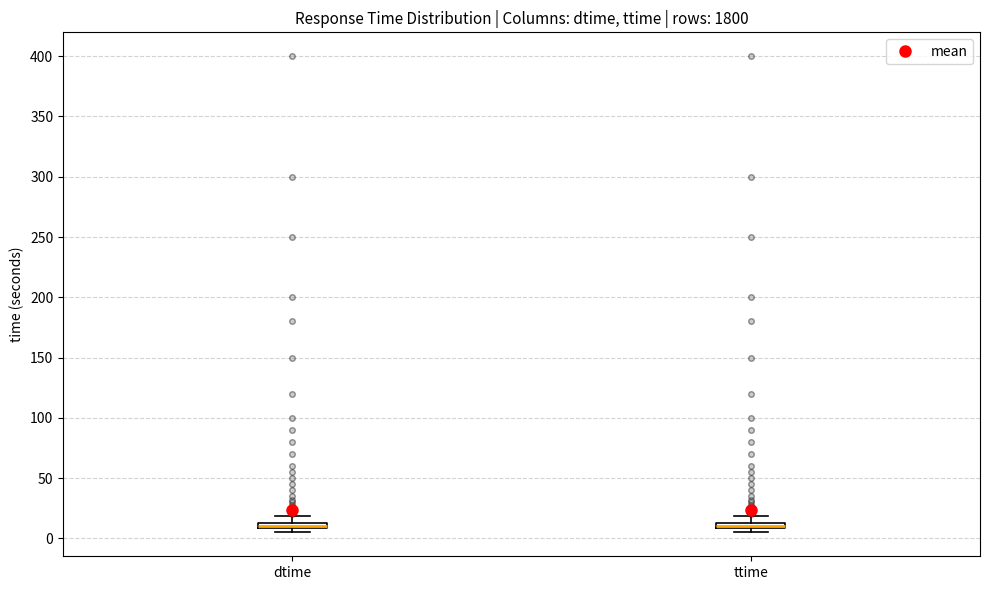

Where is the upper edge of the box for ttime on the y-axis? The values are not printed on the chart, so give them approximately, as read against the axis.

15